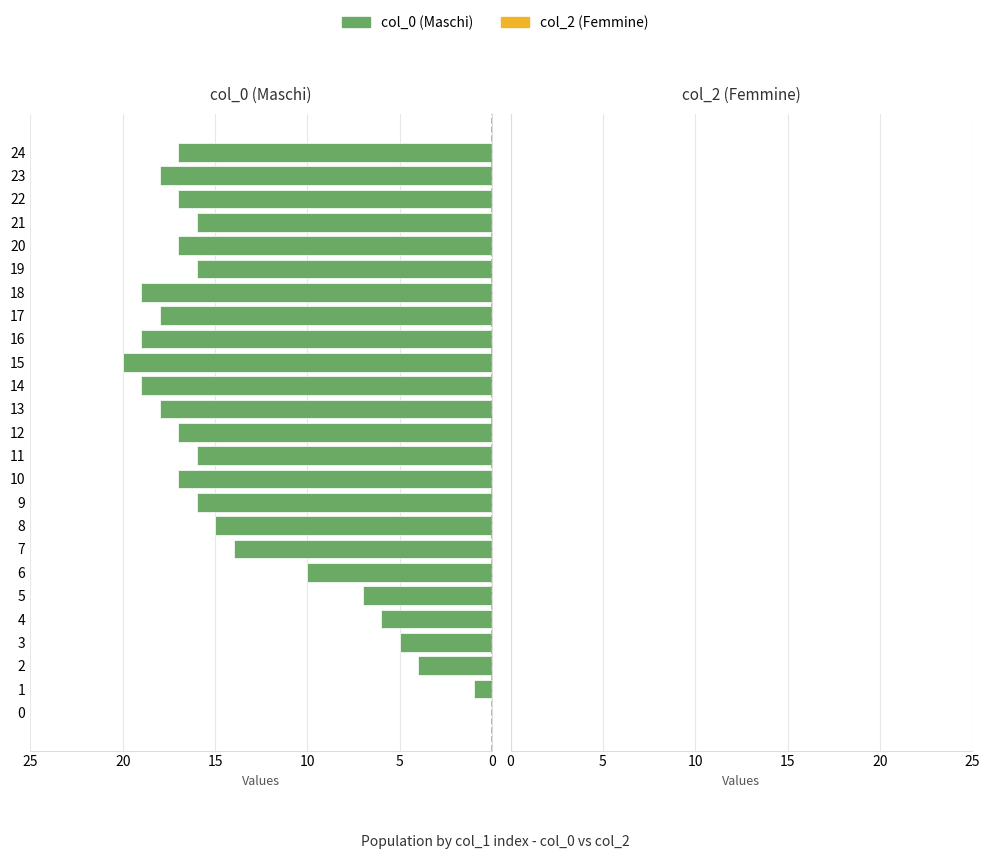

Approximately how many times larger is the value at 23 compared to 10?

1.1